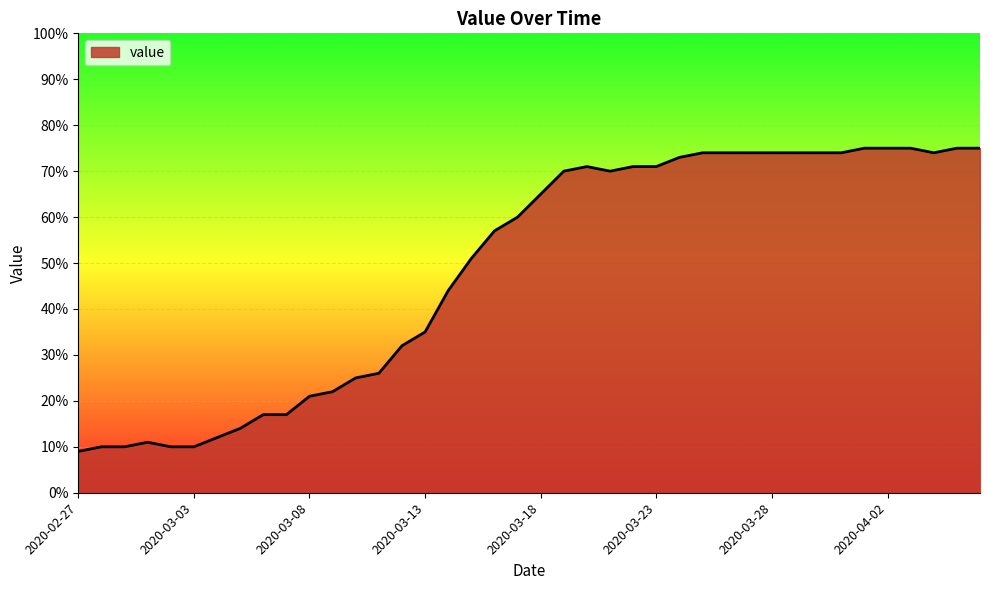

Count the number of data series in this chart.

1